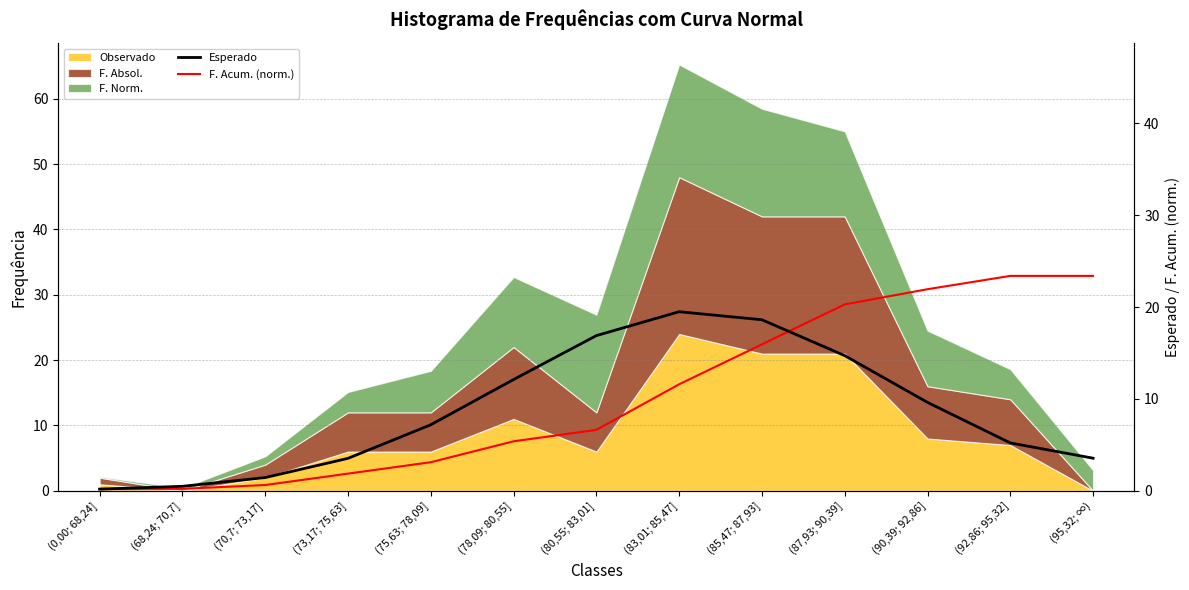

Which series ends up on top after the final intersection of Esperado and F. Acum. (norm.)?

F. Acum. (norm.)